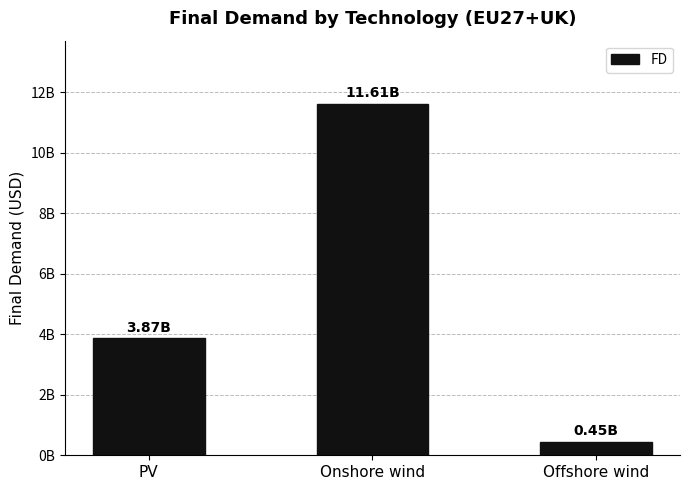

Does the chart contain any negative values?

No